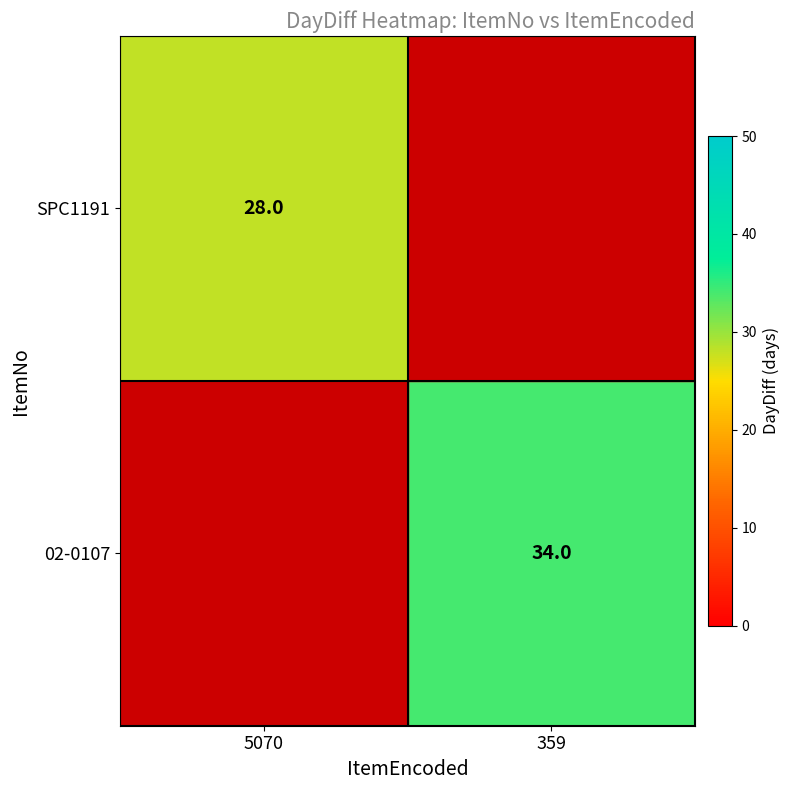

True or false: 02-0107 has a value of 48 at 359.

False